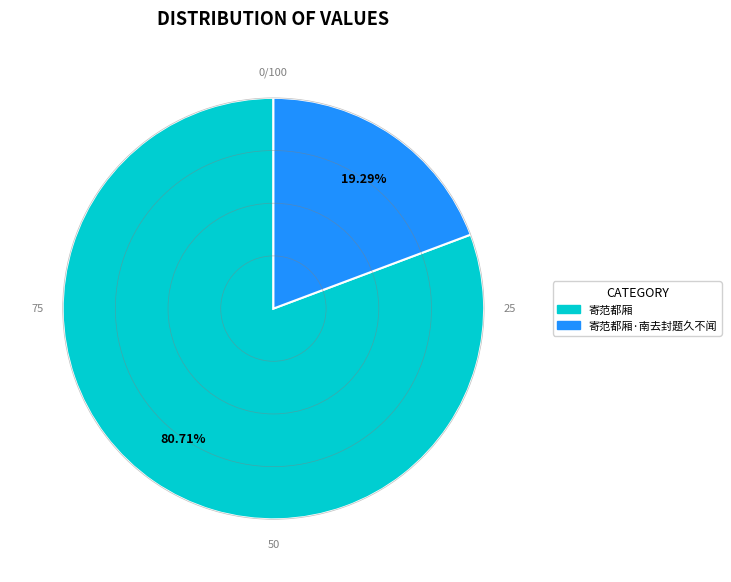

Is there a majority slice in this chart?

Yes